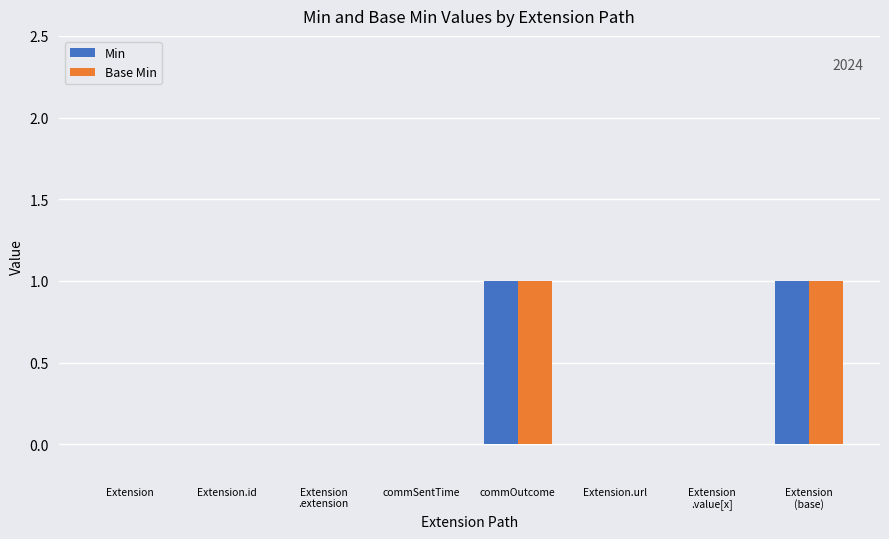

Reading right to left, transcribe all the data shown in this chart.

Min: Extension
(base)=1	Extension
.value[x]=0	Extension.url=0	commOutcome=1	commSentTime=0	Extension
.extension=0	Extension.id=0	Extension=0
Base Min: Extension
(base)=1	Extension
.value[x]=0	Extension.url=0	commOutcome=1	commSentTime=0	Extension
.extension=0	Extension.id=0	Extension=0